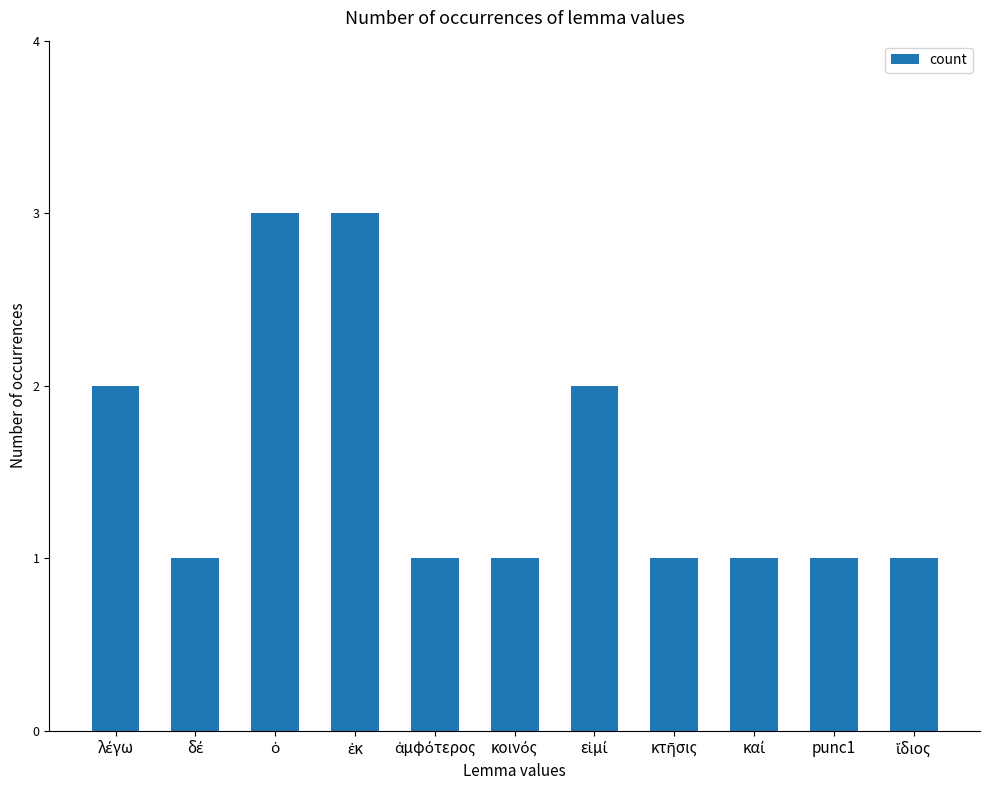

What is the label of the 2nd bar from the right?

punc1